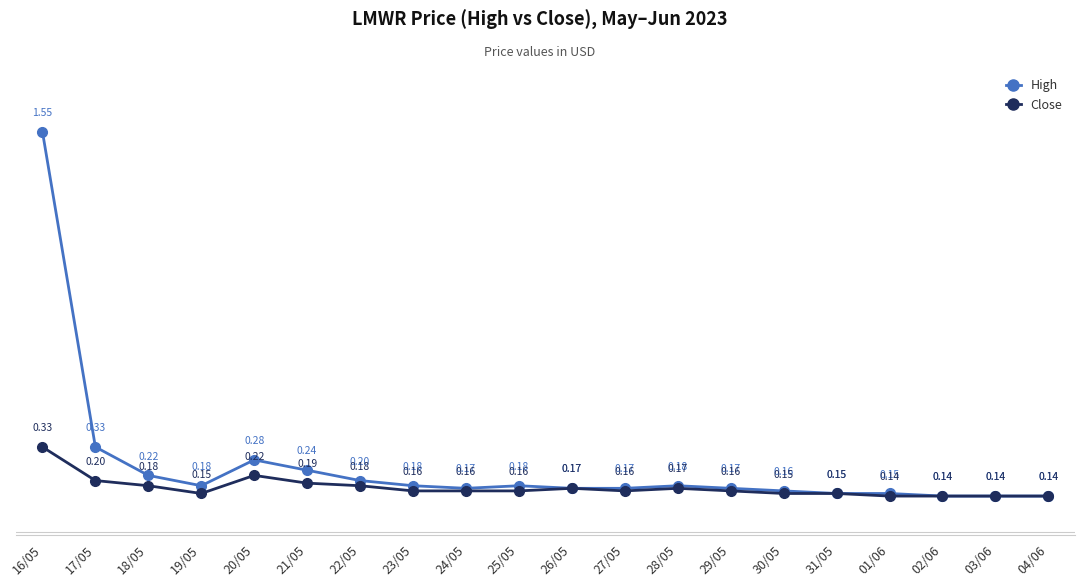

List the series in order of their overall mean, highest first.

High, Close